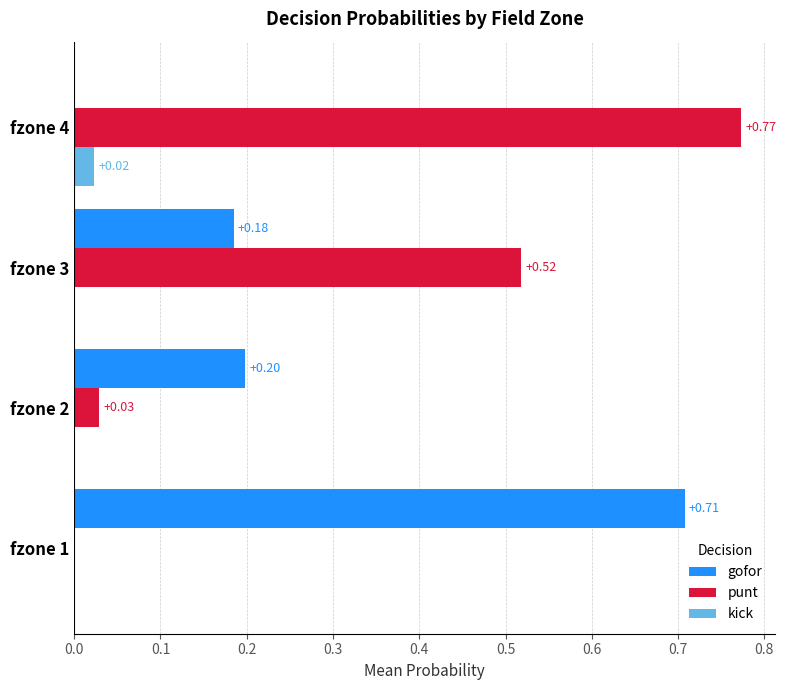

What is the sum of all gofor values?

1.1